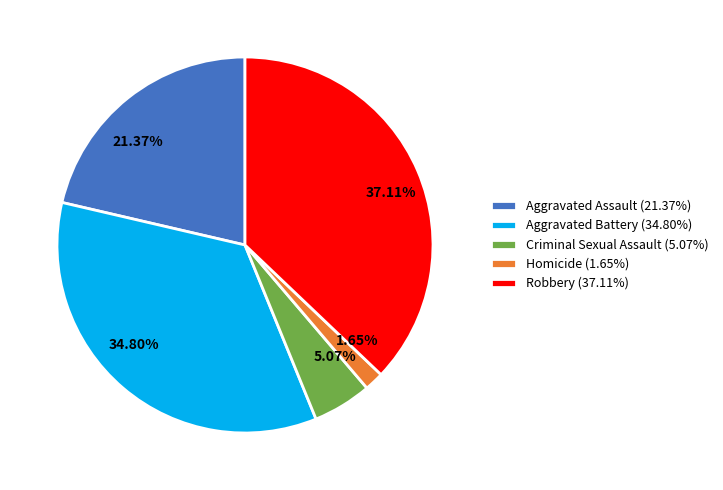

Which slice is the largest?

Robbery